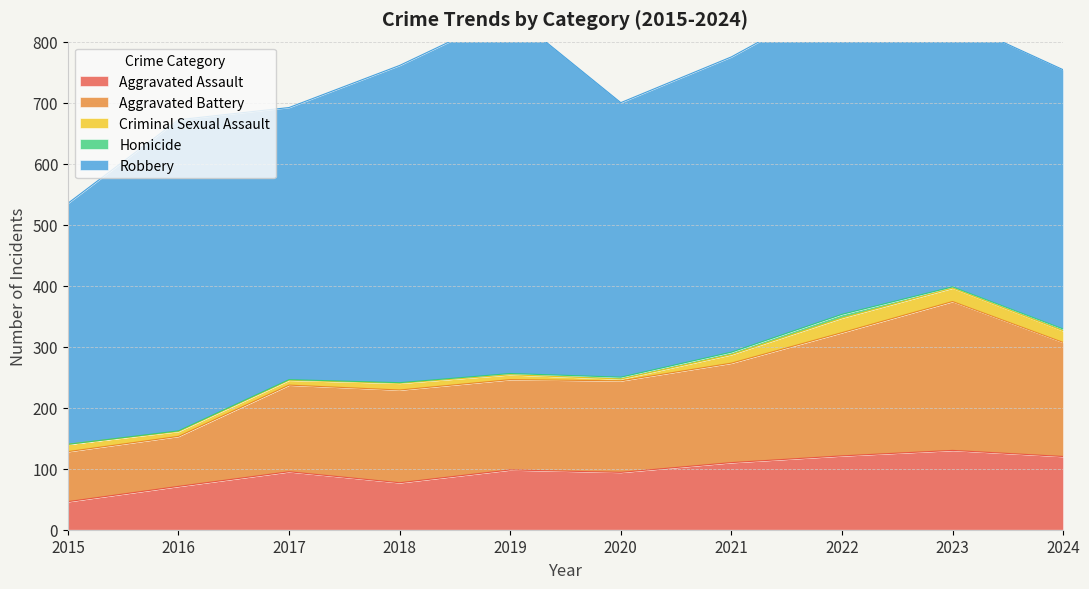

Which label corresponds to the smallest value in the chart?

2015